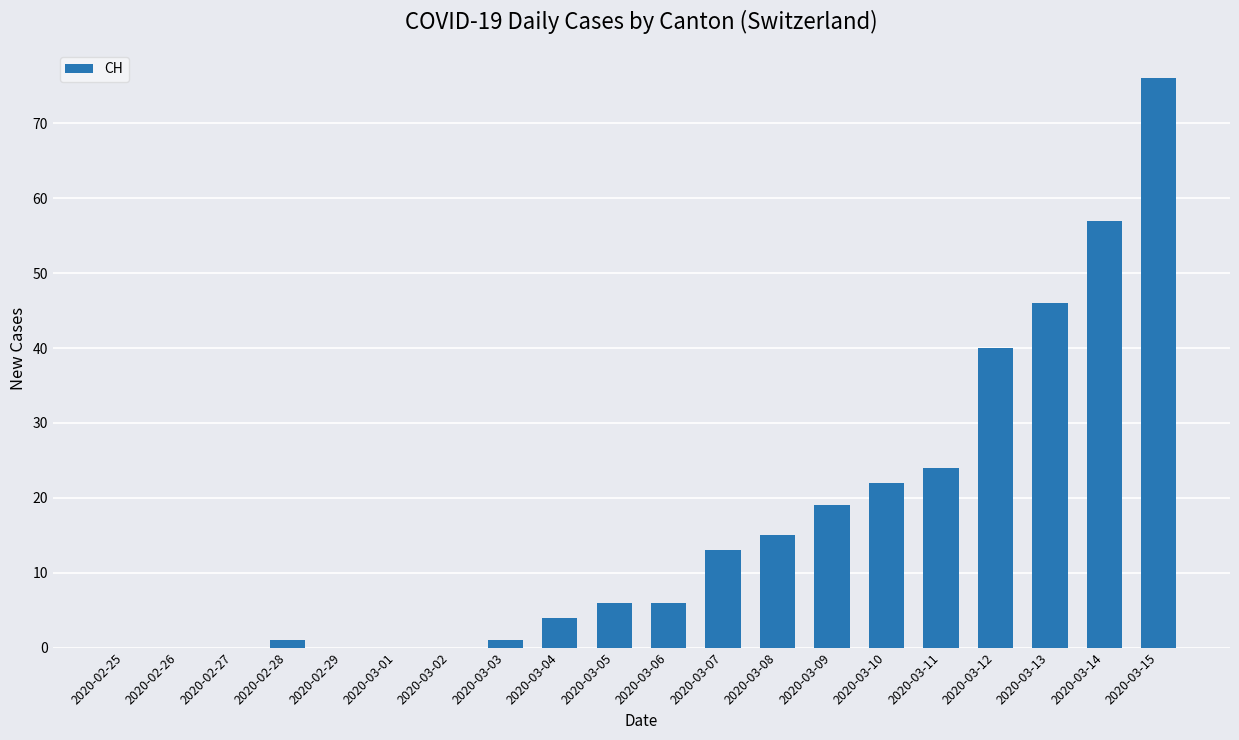

Reading left to right, transcribe all the data shown in this chart.

0	0	0	1	0	0	0	1	4	6	6	13	15	19	22	24	40	46	57	76